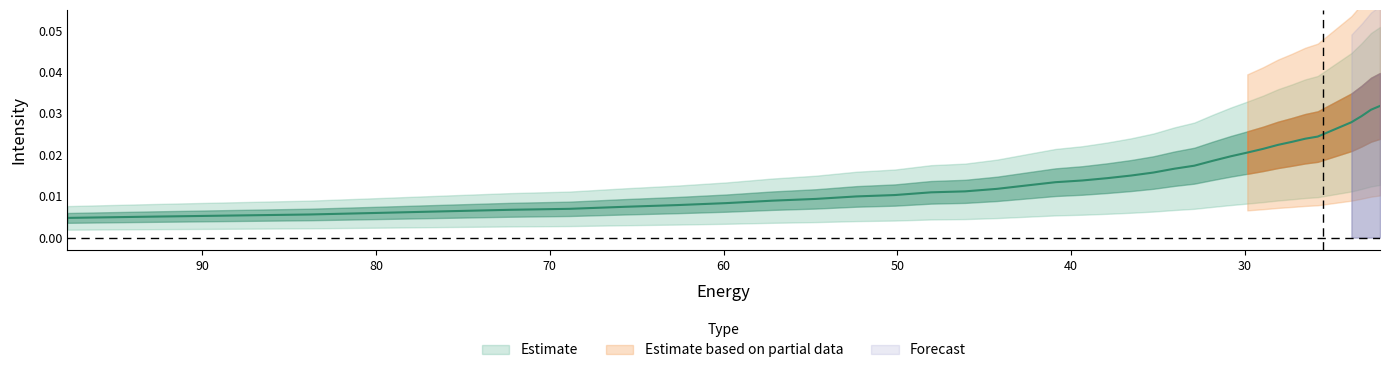

Does the chart display data point markers on the line(s)?

No